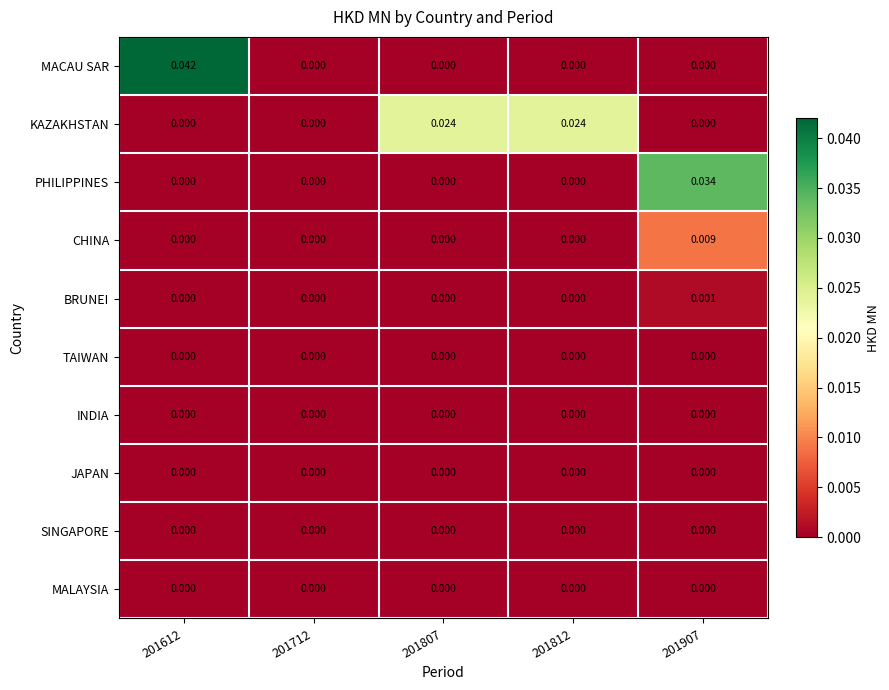

Which series changed the most between 201612 and 201712?

MACAU SAR